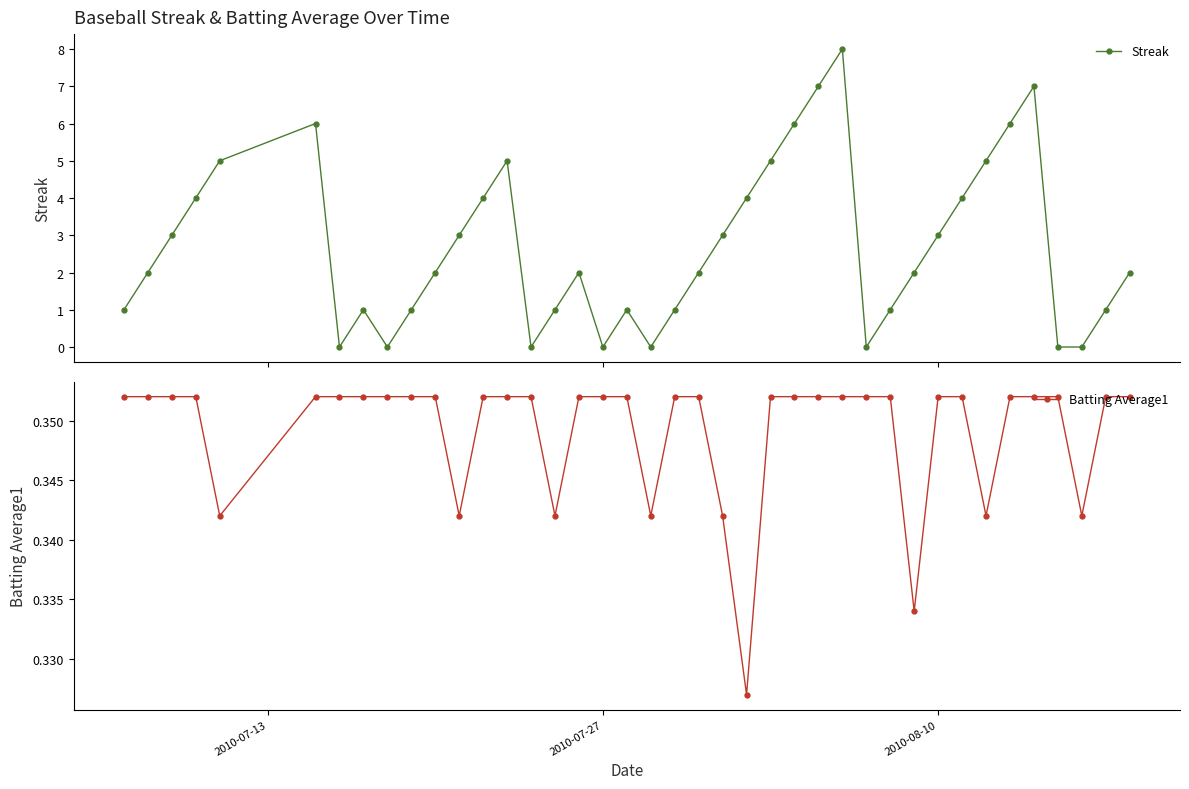

How many positive values does the Streak series have?

32